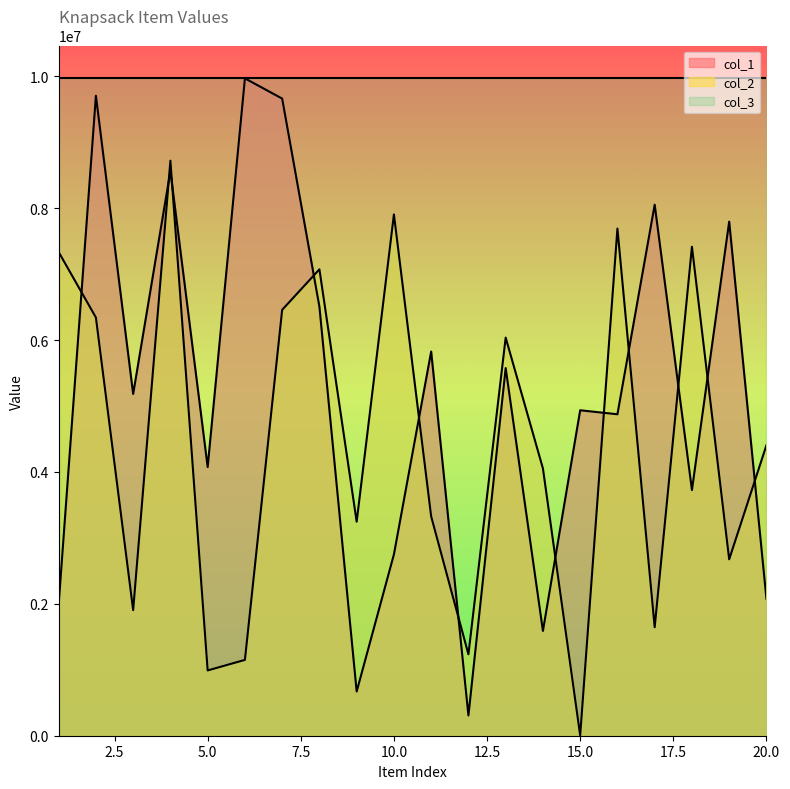

Is the value of col_1 at 1 greater than the value of col_2 at 3?

Yes